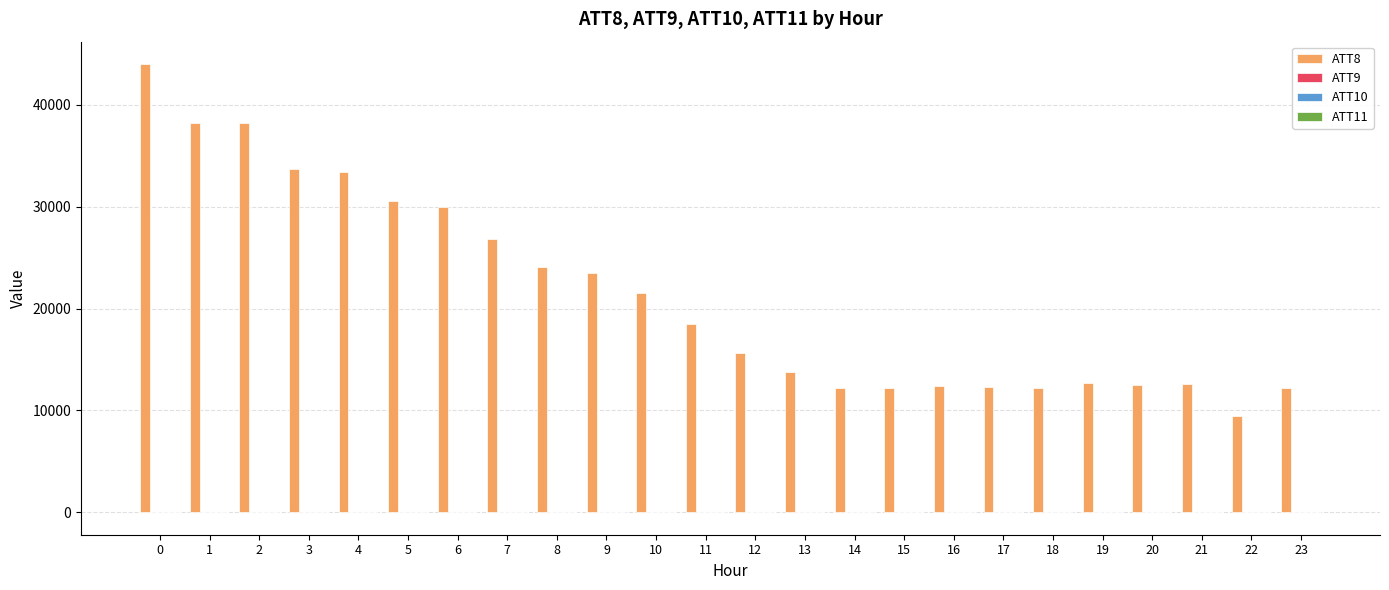

Which series has the widest spread of values?

ATT8